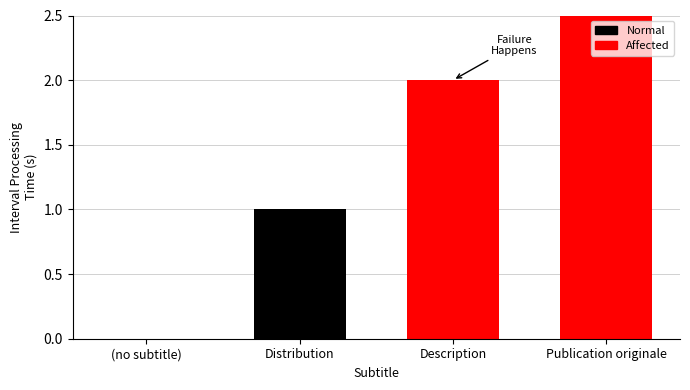

What is the change in value from Description to Publication originale?

+1